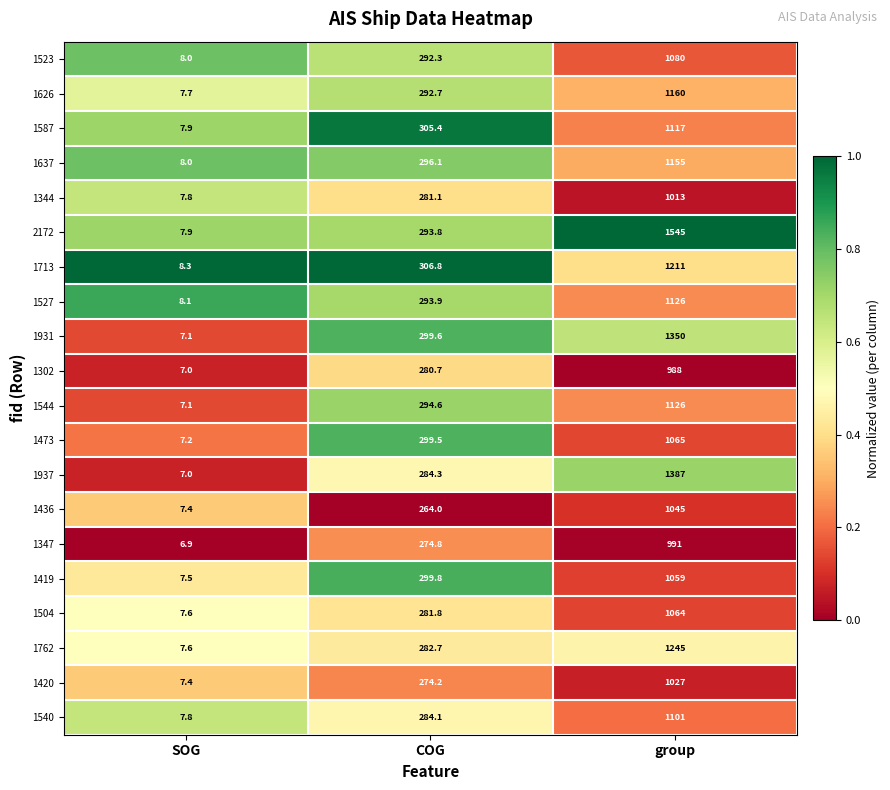

What value does the 1473 series have at COG?

299.5